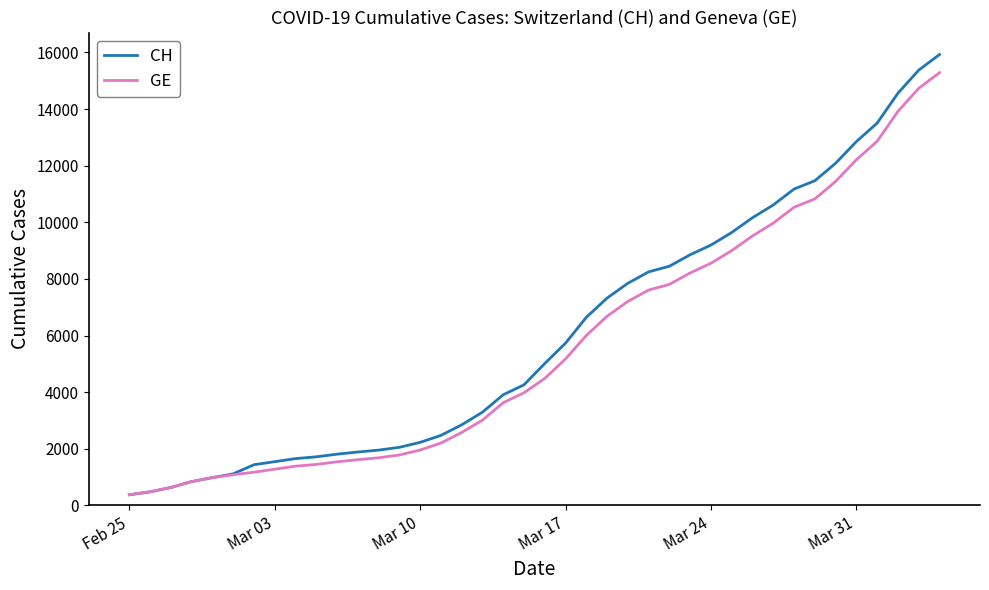

What is the average value of the CH series?

6053